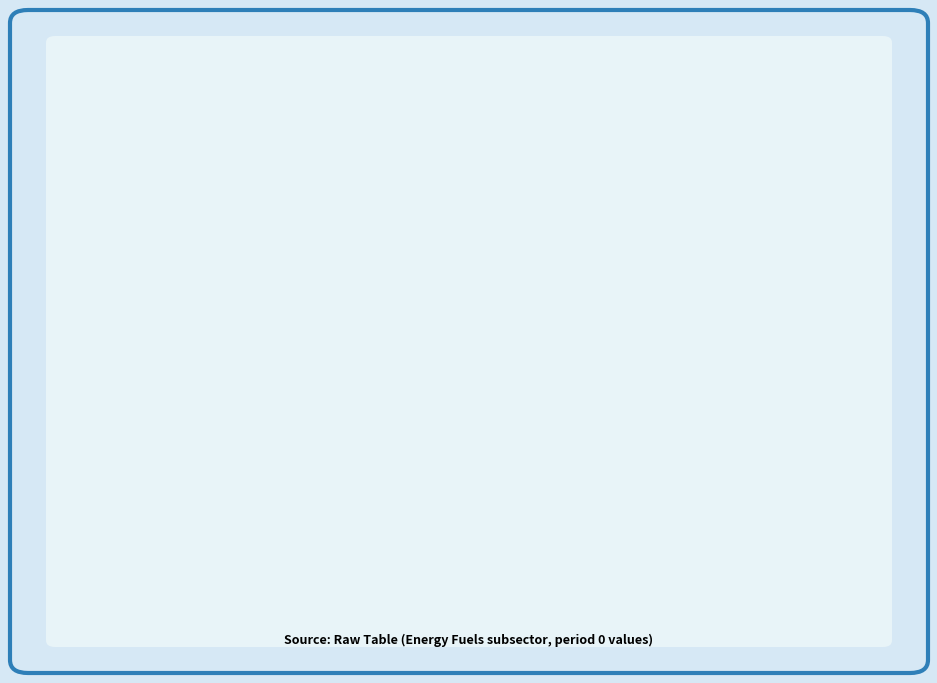

The Hydrogen: 1% slice represents 6% of the pie. True or false?

False